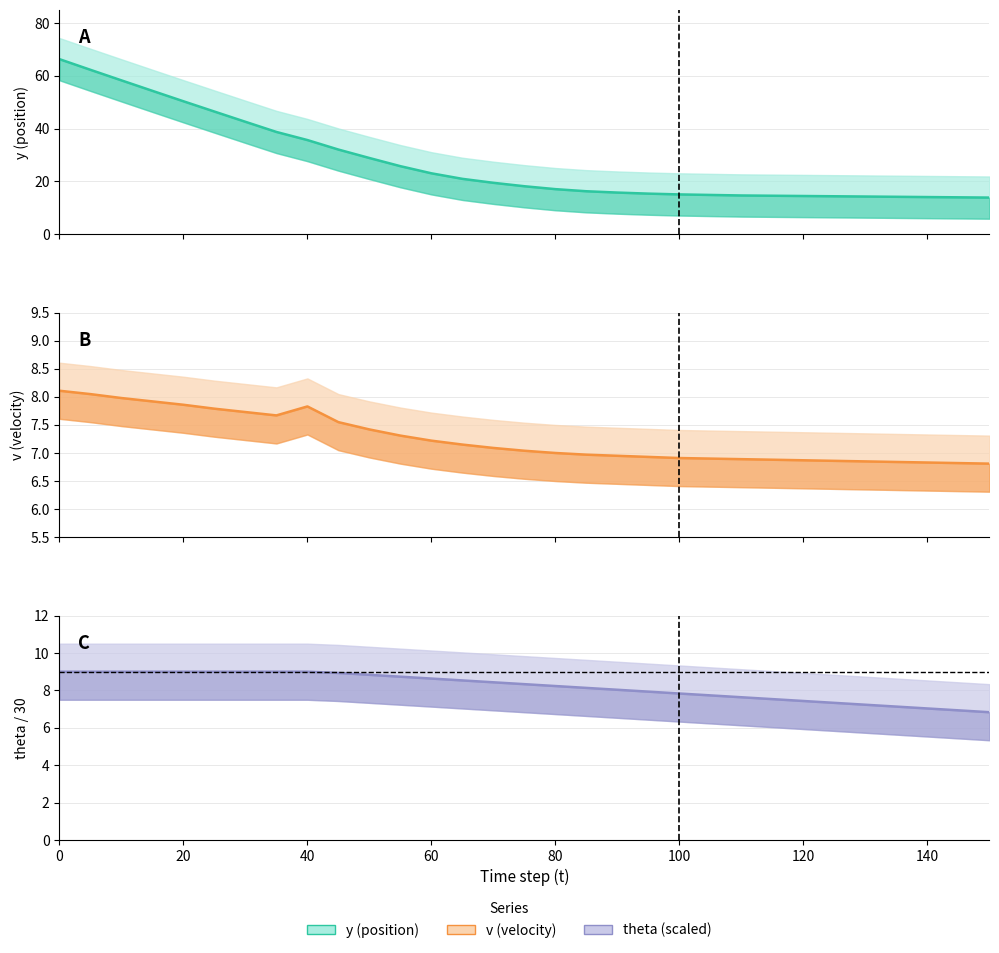

True or false: v (mean) has a value of 2.3 at 22.

False